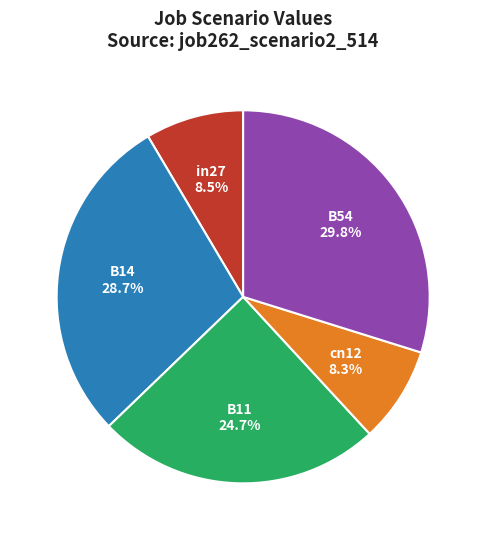

How many segments does this pie chart have?

5